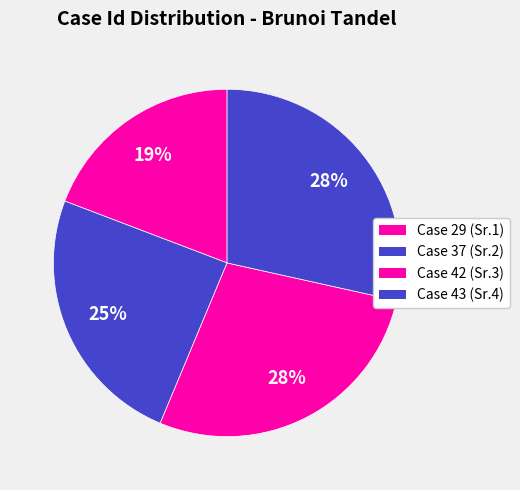

Combined, do Case 43 and Case 42 account for over 50%?

Yes